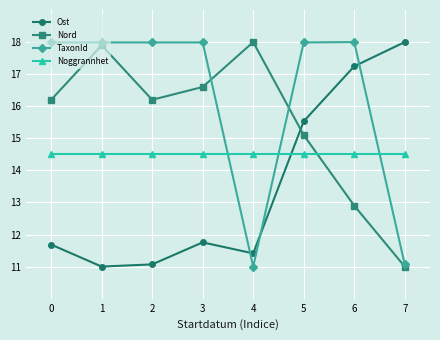

What is the spread (max minus min) of values at 3?

6.2